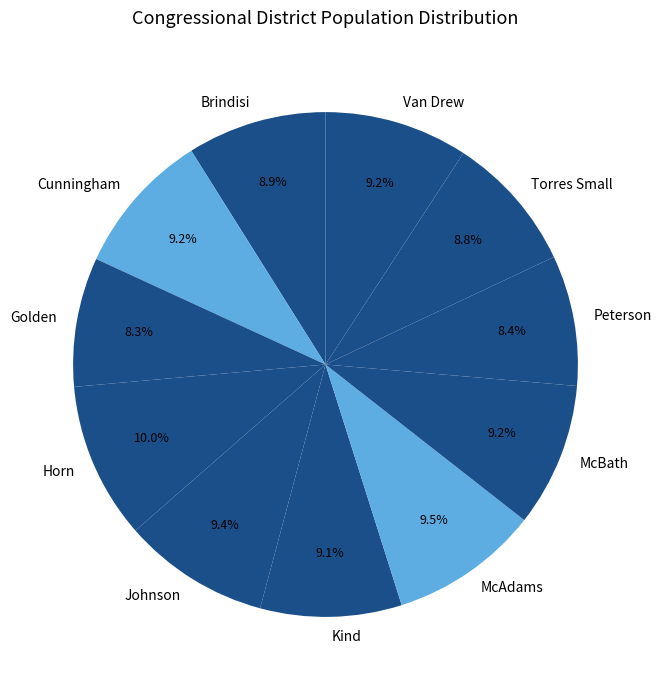

What percentage is the Van Drew slice, to the nearest percent?

9%